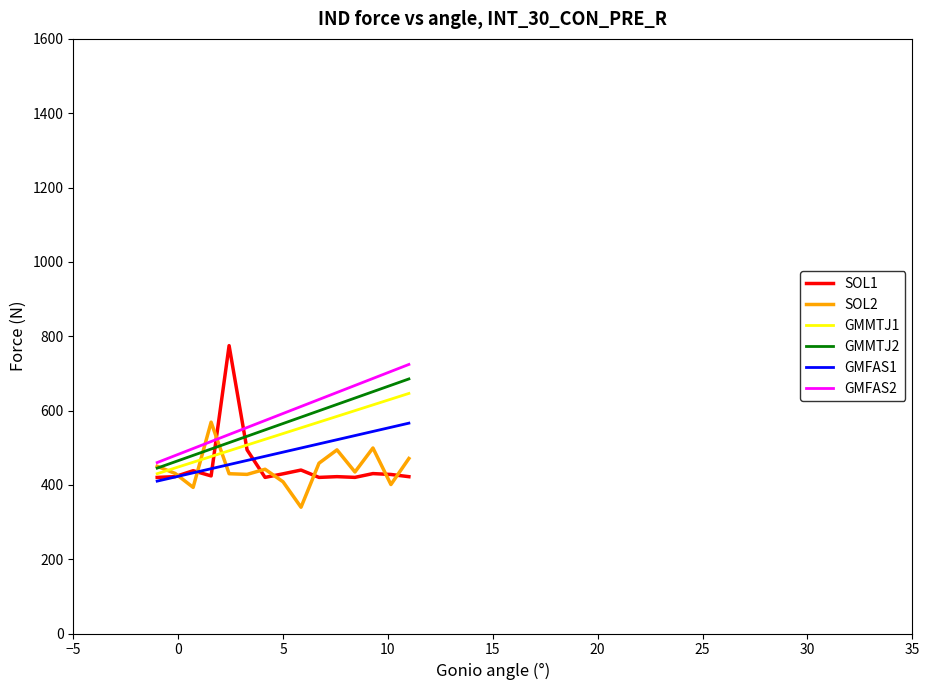

How many values in the SOL1 series are below 424?

7